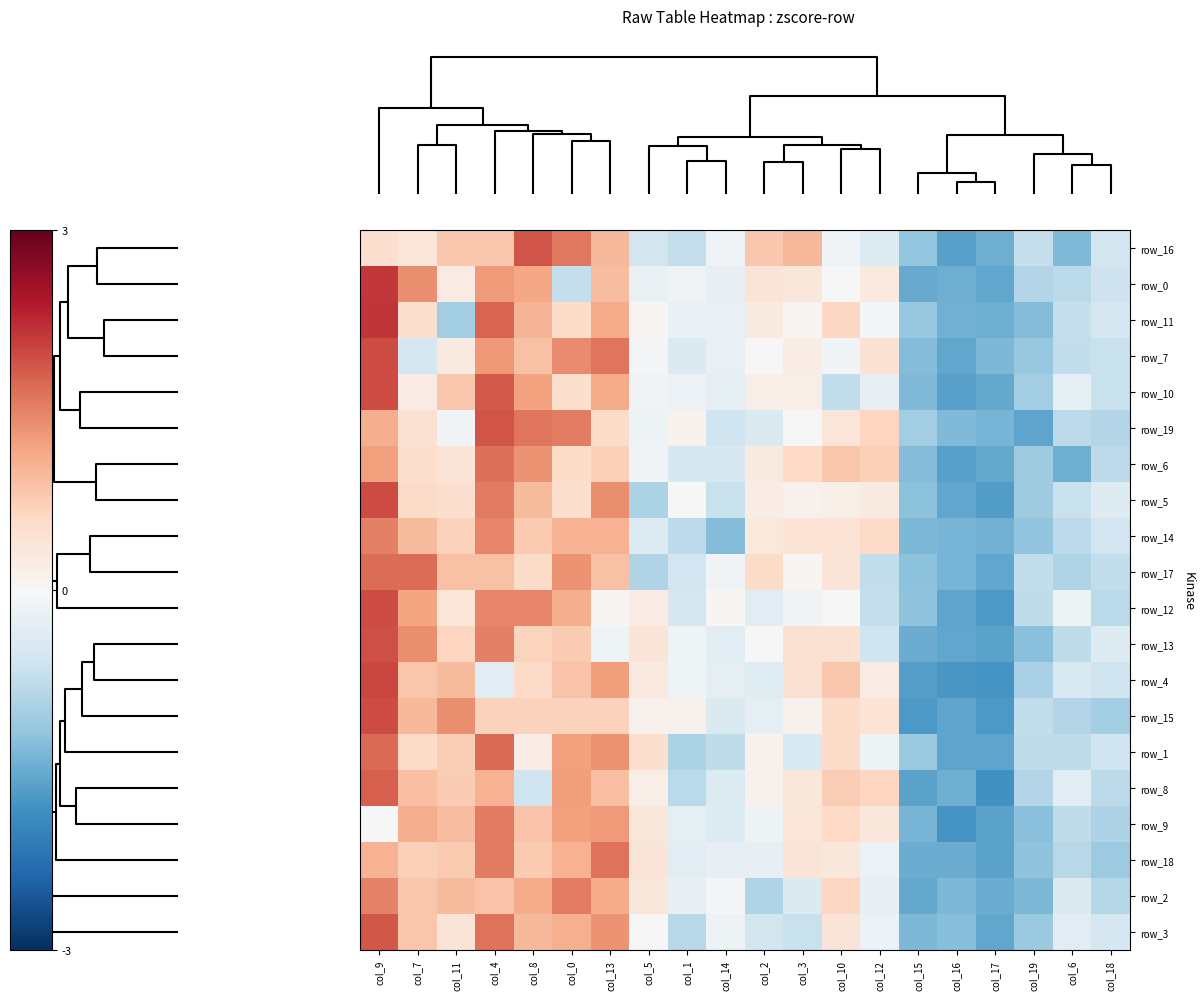

At how many categories does at least one series exceed 1?

7